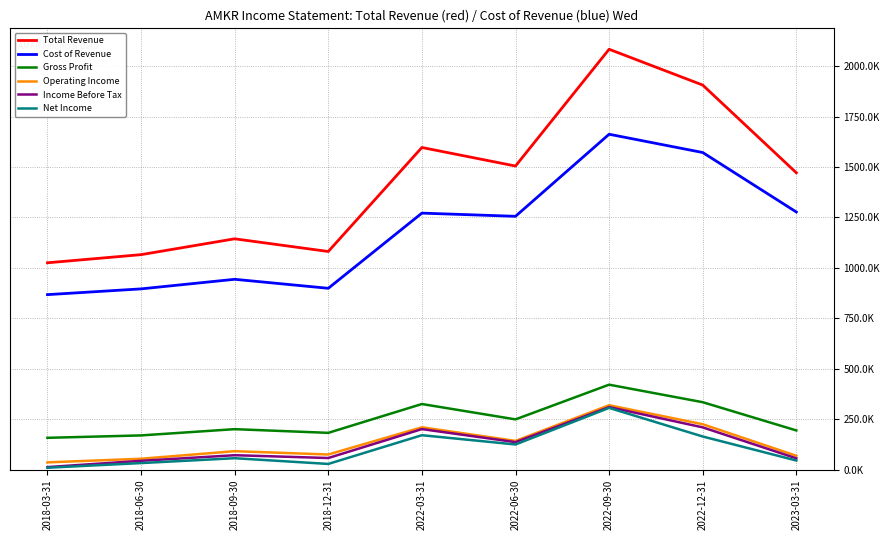

Reading left to right, extract all data points from this chart.

Total Revenue: 1025300	1065700	1144200	1081300	1596800	1504900	2083700	1906200	1471500
Cost of Revenue: 867500	896000	943500	898900	1271500	1255700	1662500	1571900	1277100
Gross Profit: 157800	169700	200700	182400	325300	249200	421200	334300	194400
Operating Income: 36100	54000	91600	75100	209900	142500	319300	225100	68700
Income Before Tax: 12700	43800	71600	57700	201000	136300	310100	209600	56100
Net Income: 9500	32600	56700	28300	170700	124800	306100	164300	45400